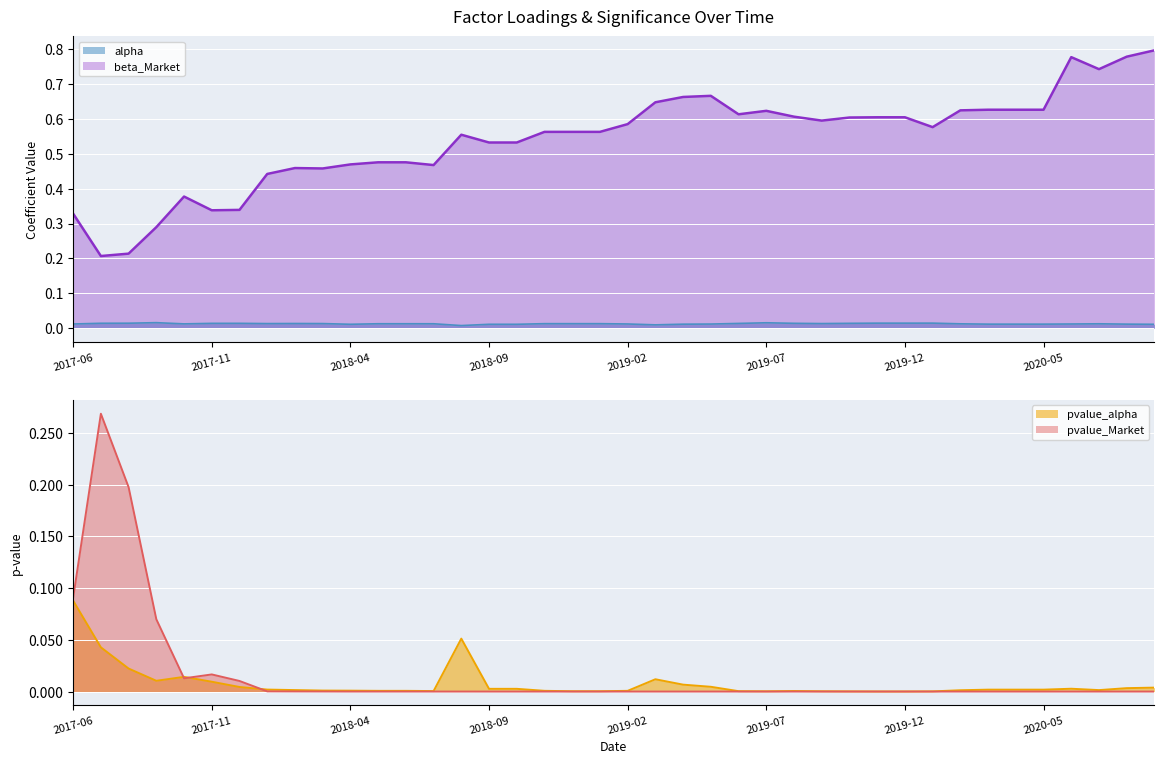

Is it true that pvalue_alpha equals 0.0 at 2018-02-28?

True